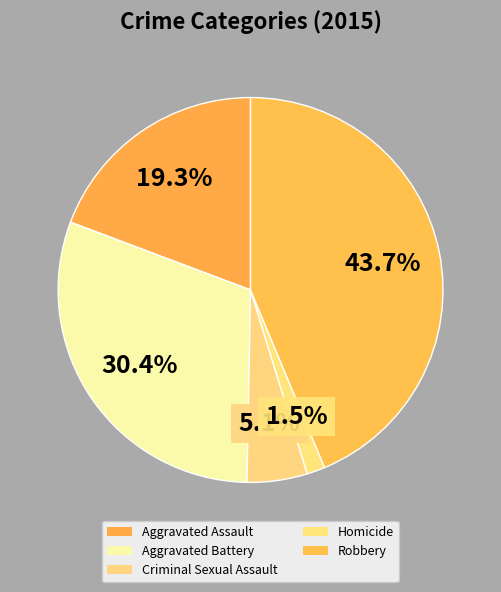

Count the number of slices in the pie.

5